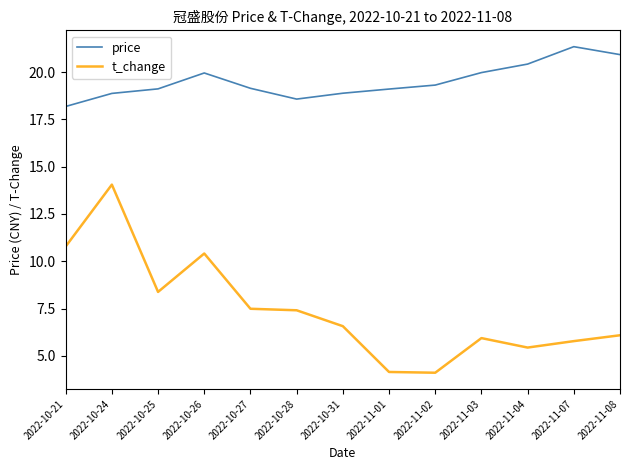

True or false: t_change and price cross at least once.

False